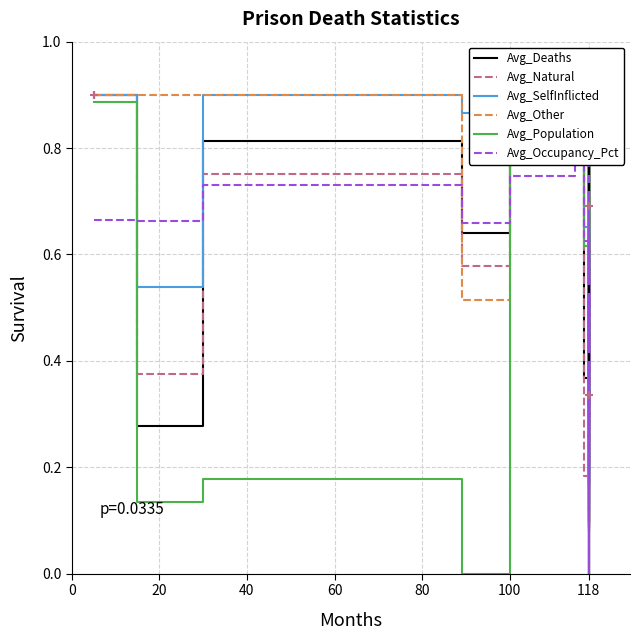

Is the value of Avg_Natural at 0 greater than the value of Avg_SelfInflicted at 37?

No